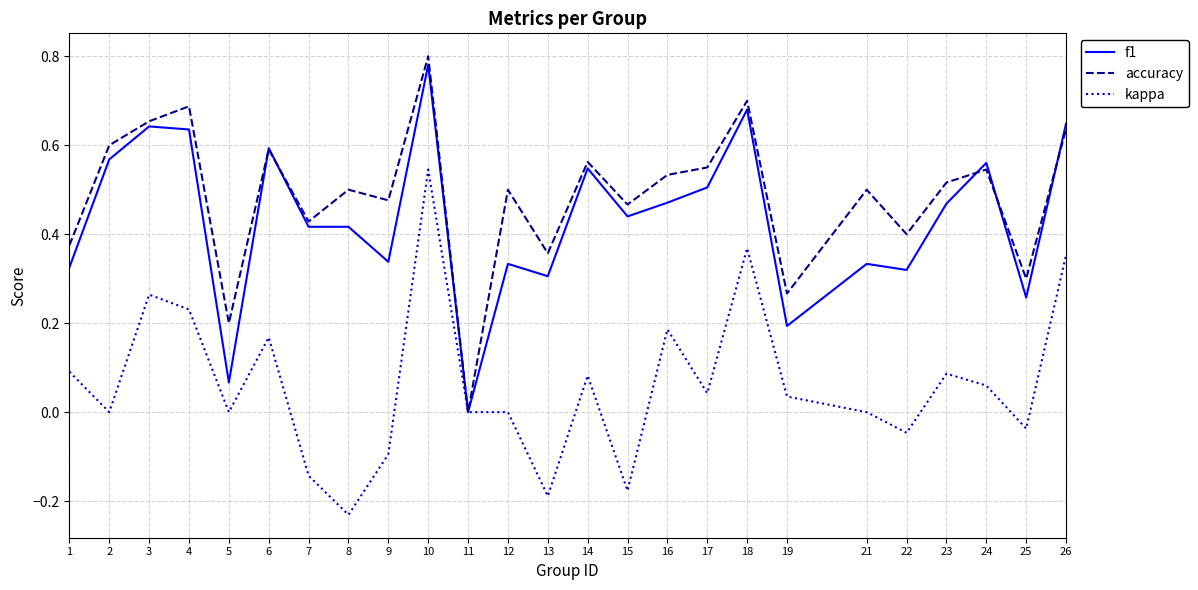

The value of accuracy at 12 is 0.2. True or false?

False